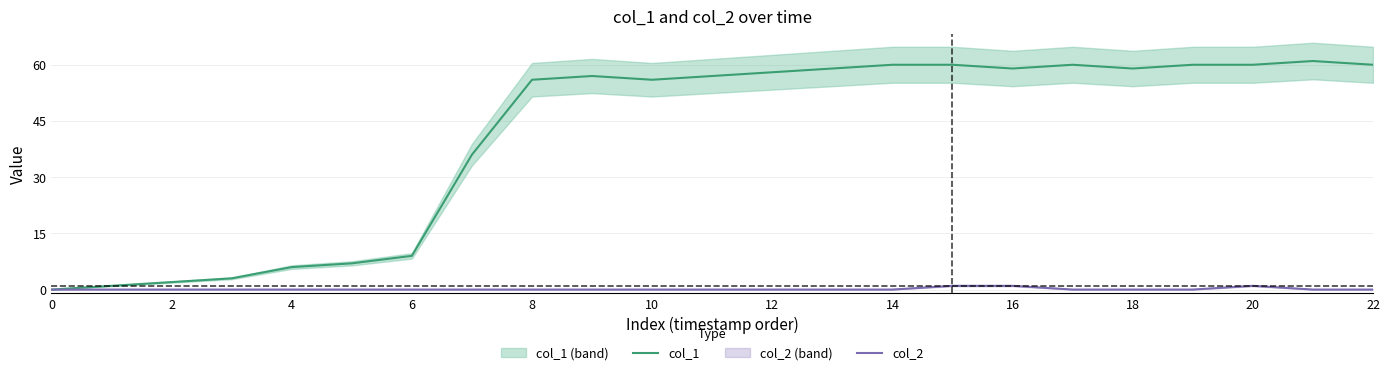

Where does the col_1 series first go above 57?

12